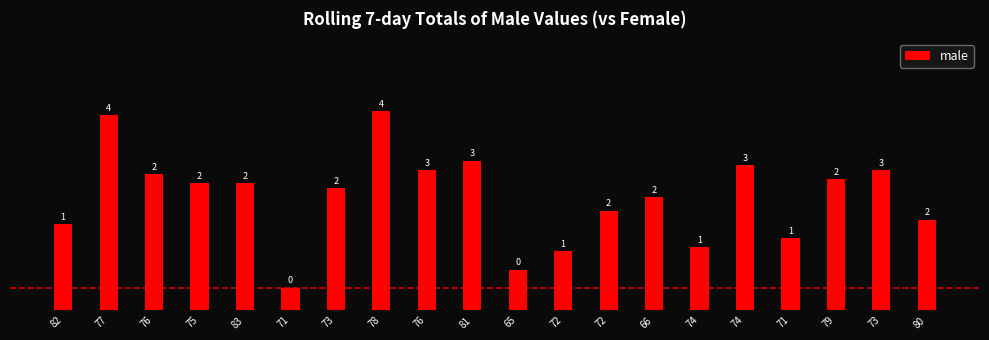

Does the chart contain any negative values?

No